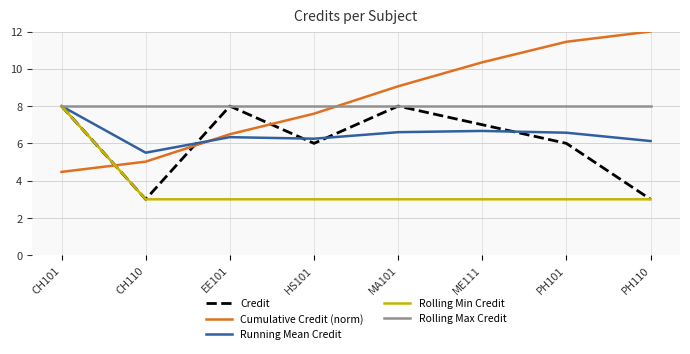

Which series has the widest spread of values?

Cumulative Credit (norm)